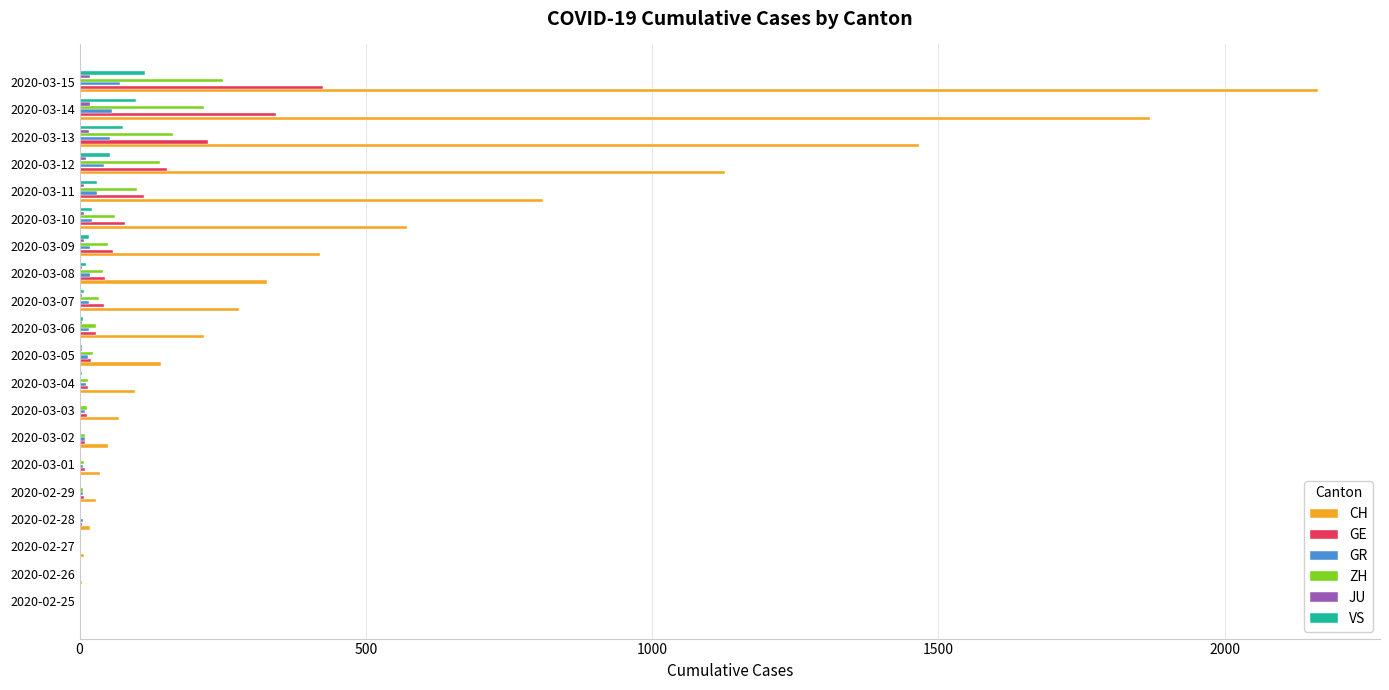

What is the sum of all VS values?

455